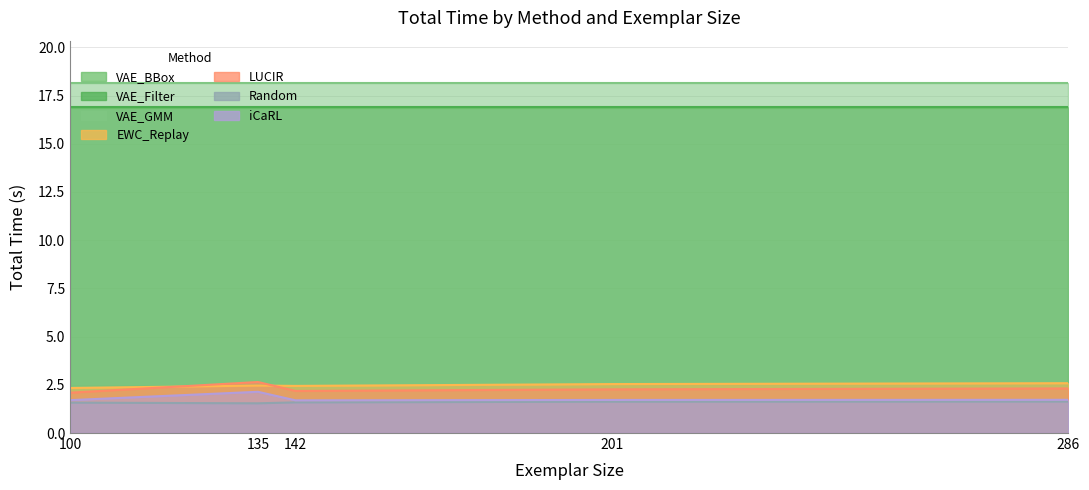

At which category does LUCIR reach its first local peak?

135